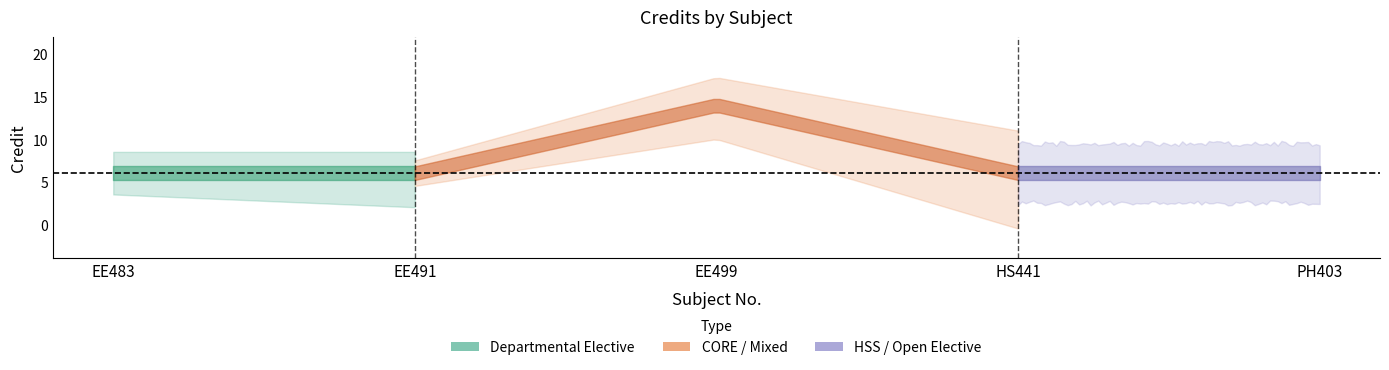

What is the value of the 1st point from the left?

6